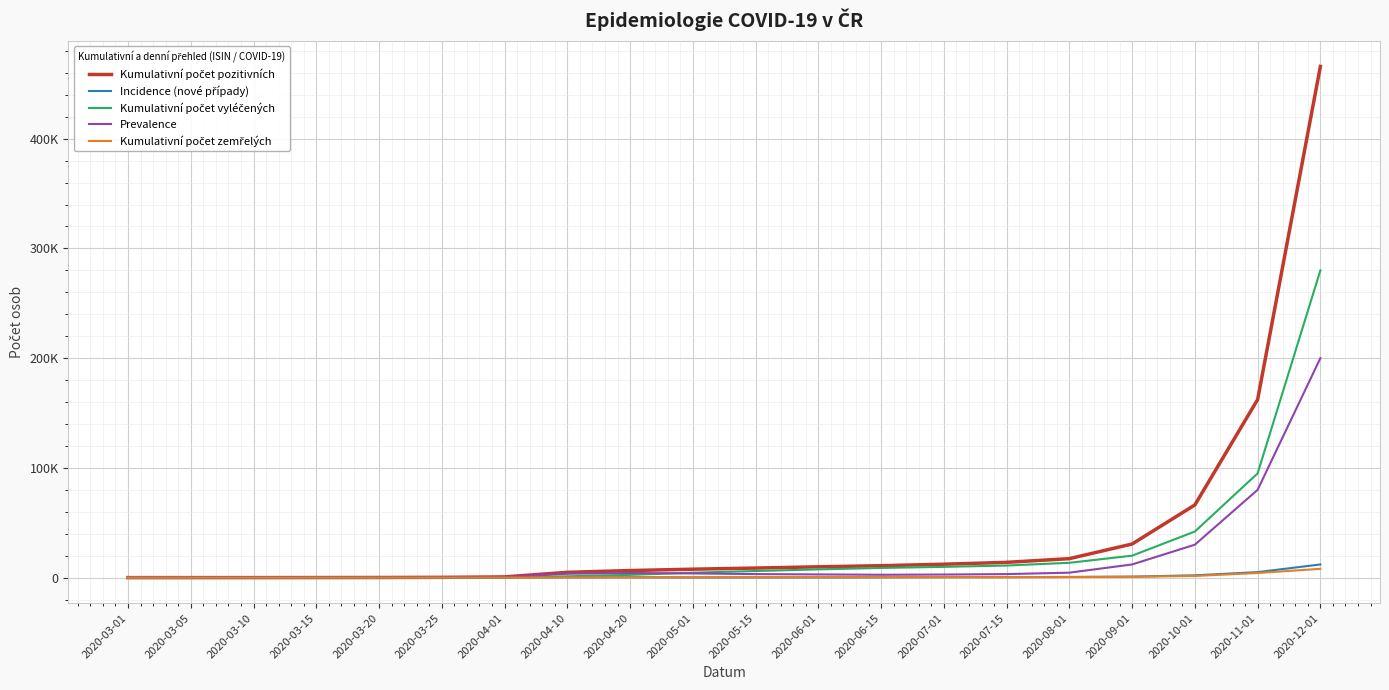

Does the chart have visible grid lines?

Yes